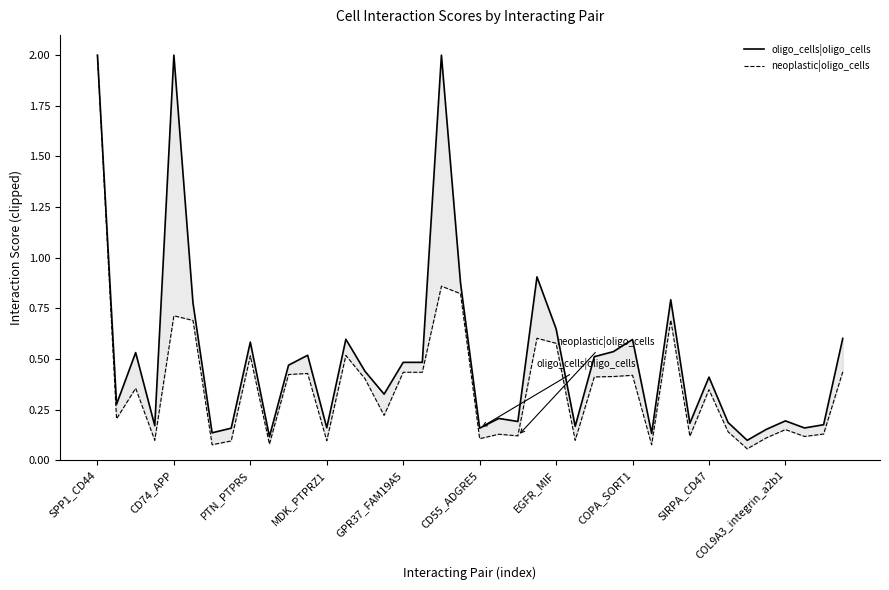

At which label is neoplastic|oligo_cells closest to 1?

18